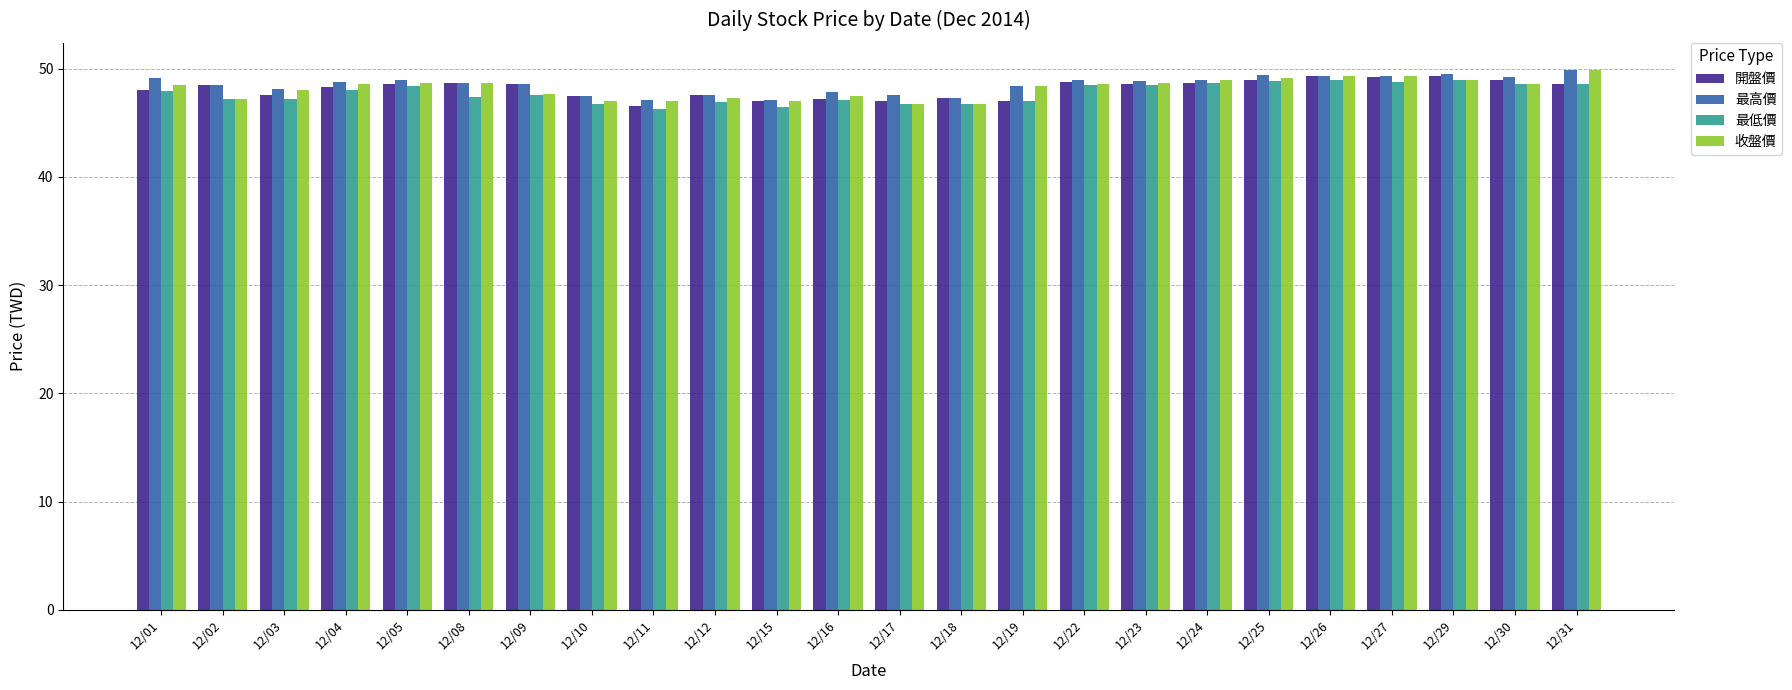

What are all the series names shown in the legend?

開盤價, 最高價, 最低價, 收盤價